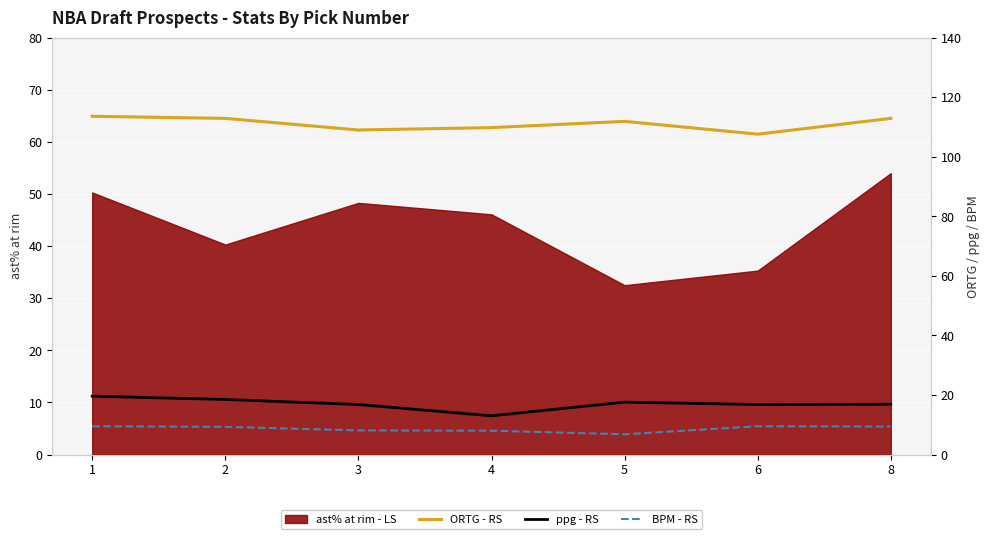

True or false: ORTG has a value of 23.6 at 3.

False